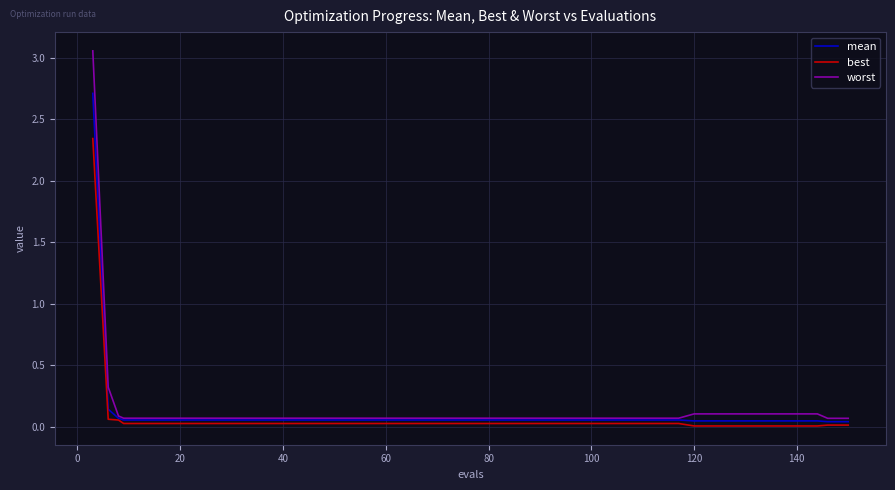

Does the chart display data point markers on the line(s)?

No